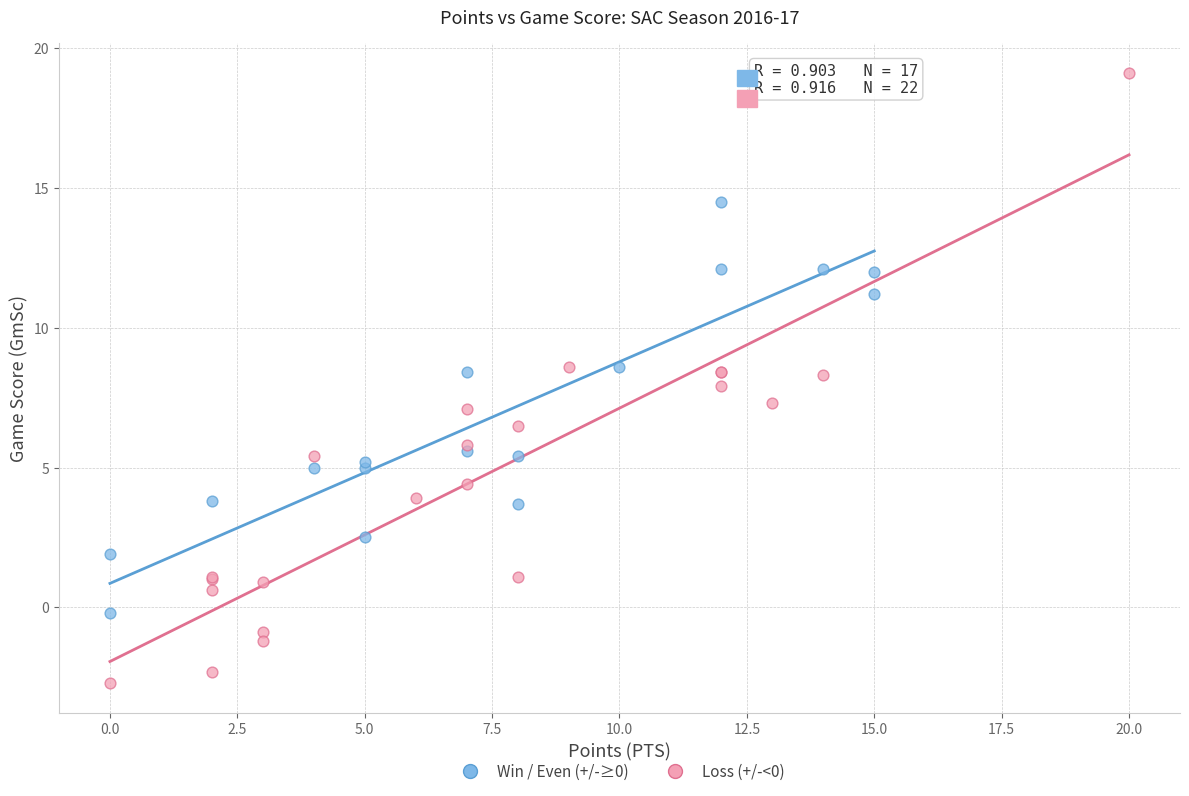

Which series has the largest Y range (max minus min)?

Loss (+/-<0)